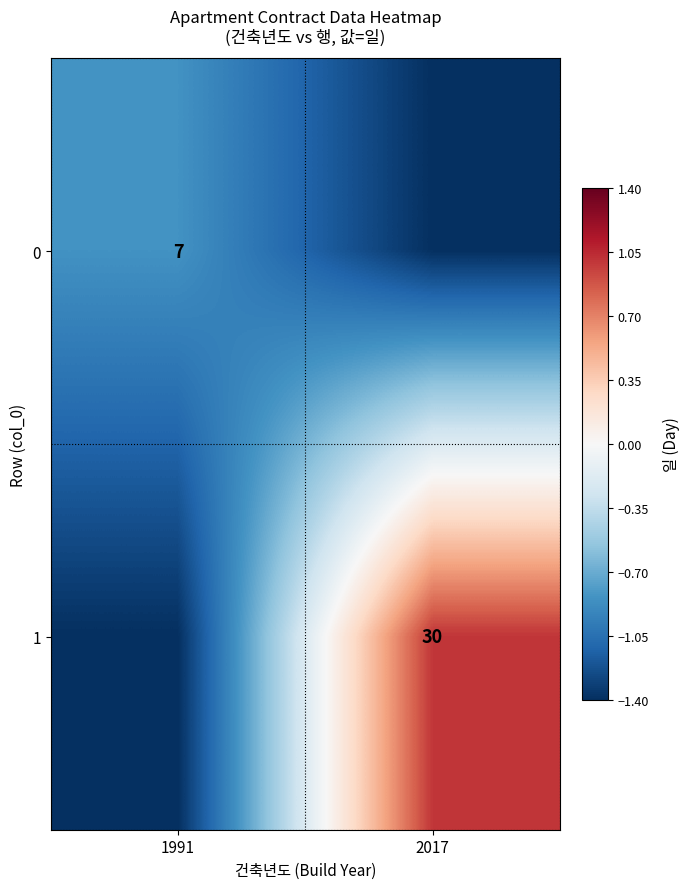

What is the greatest value displayed?

1.0